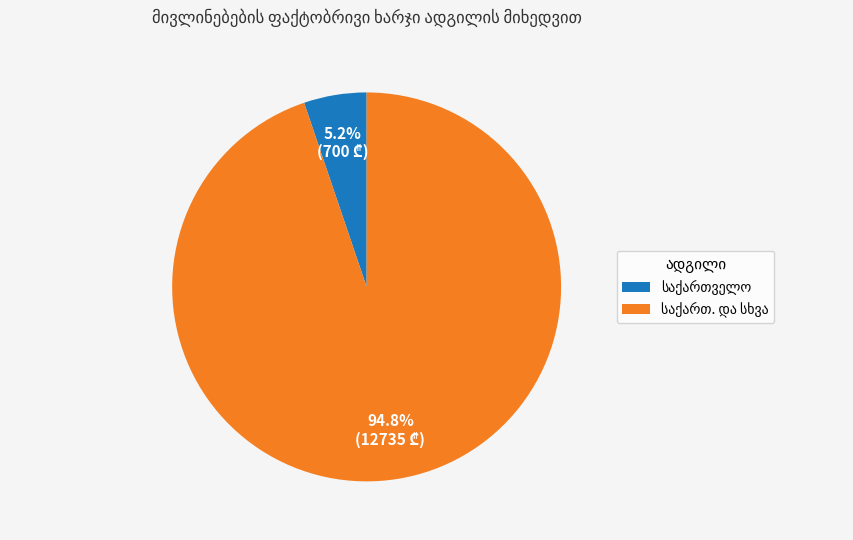

Does any single category account for the majority?

Yes